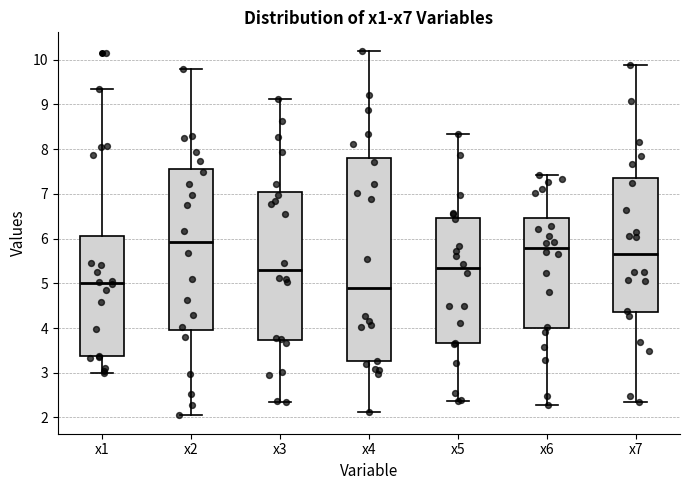

Reading left to right, read every box against the y-axis: the position of its median line, the range the box covers, and the ends of its whiskers. The values are not printed on the chart, so give them approximately, as read against the axis.

x1: median 5.0, box 3.4 to 6.1, whiskers 3.0 to 9.4
x2: median 5.9, box 4.0 to 7.5, whiskers 2.0 to 9.8
x3: median 5.3, box 3.7 to 7.0, whiskers 2.4 to 9.1
x4: median 4.9, box 3.3 to 7.8, whiskers 2.1 to 10.2
x5: median 5.3, box 3.7 to 6.5, whiskers 2.4 to 8.3
x6: median 5.8, box 4.0 to 6.5, whiskers 2.3 to 7.4
x7: median 5.6, box 4.4 to 7.3, whiskers 2.3 to 9.9